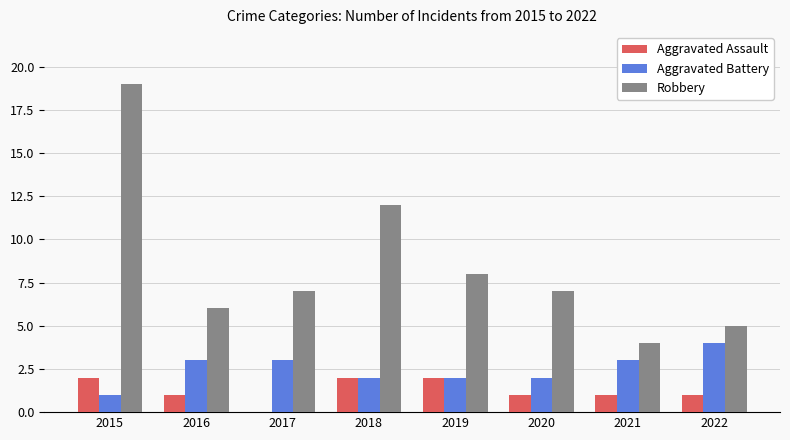

At which category is the sum across all series the highest?

2015